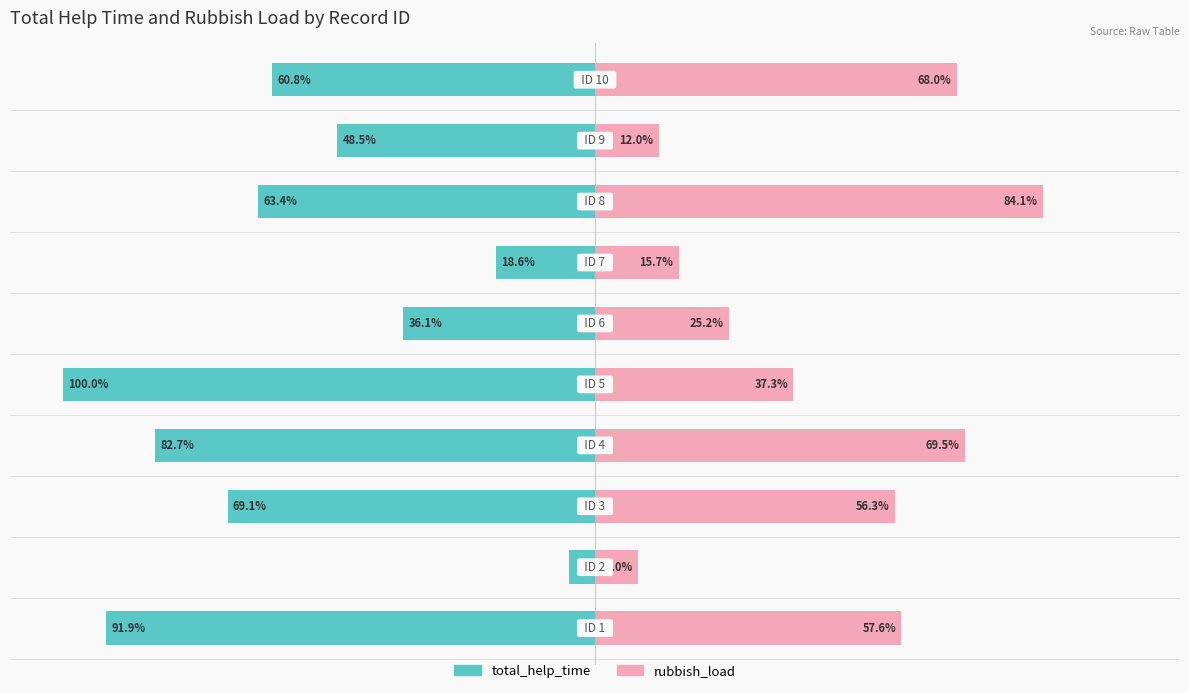

Reading left to right, transcribe all the data shown in this chart.

total_help_time: −125=-91.9	−100=-4.9	−75=-69.1	−50=-82.7	−25=-100.0	0=-36.1	25=-18.6	50=-63.4	75=-48.5	100=-60.8
rubbish_load: −125=57.6	−100=8.0	−75=56.3	−50=69.5	−25=37.3	0=25.2	25=15.7	50=84.1	75=12.0	100=68.0